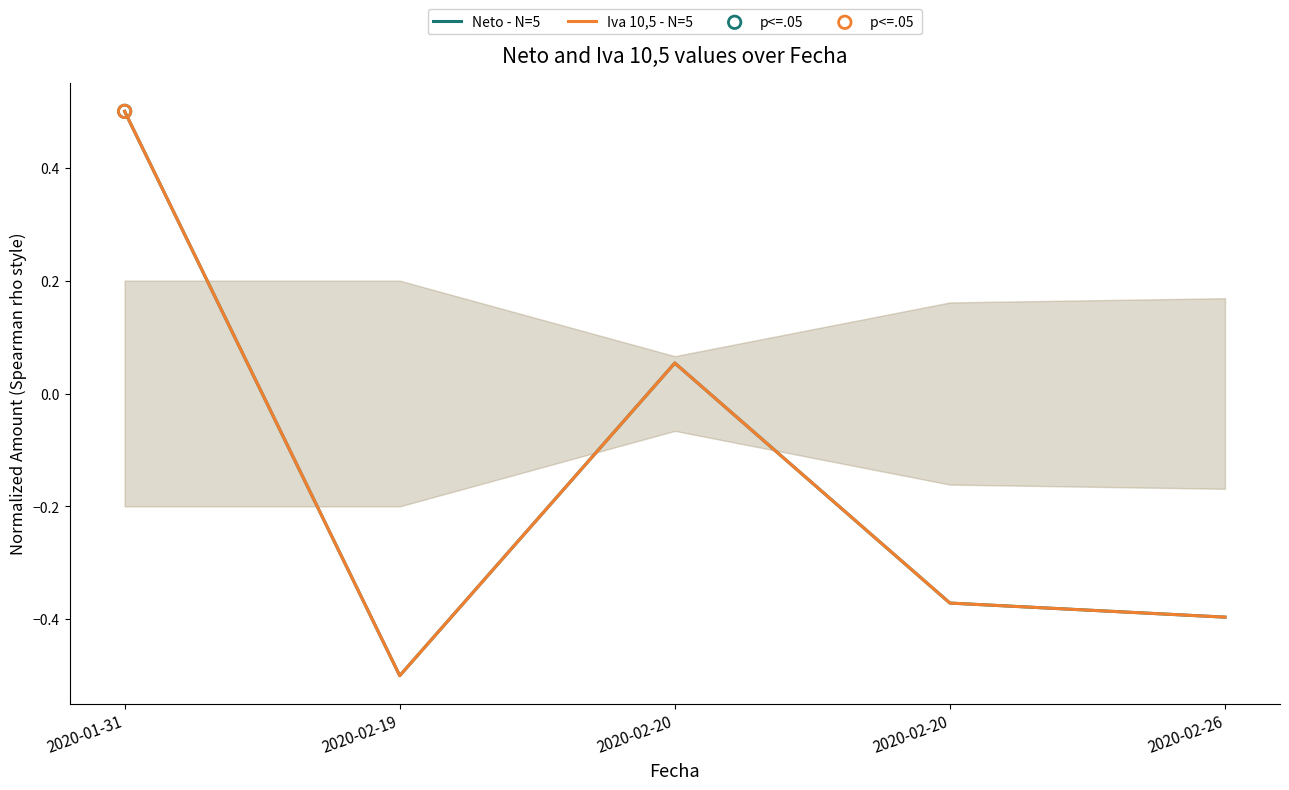

At which category is the sum across all series the highest?

2020-01-31